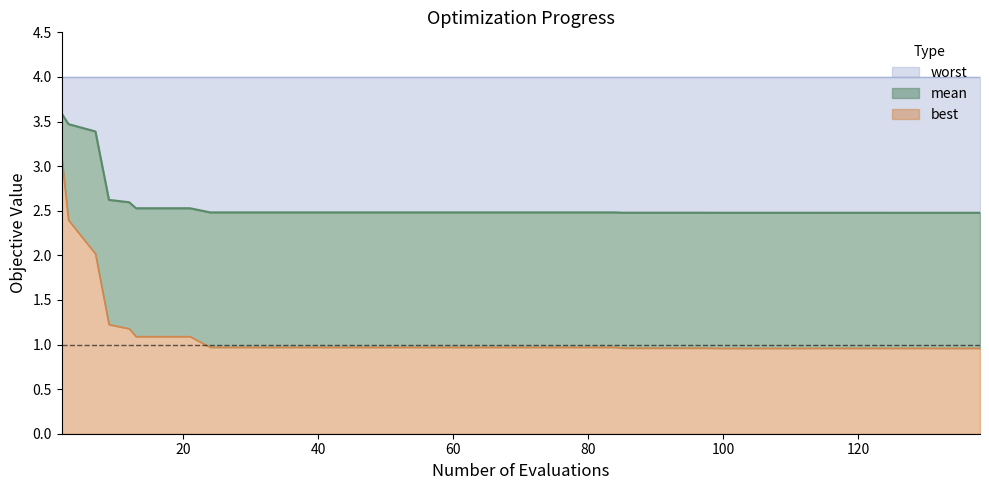

What is the minimum value for best?

1.0